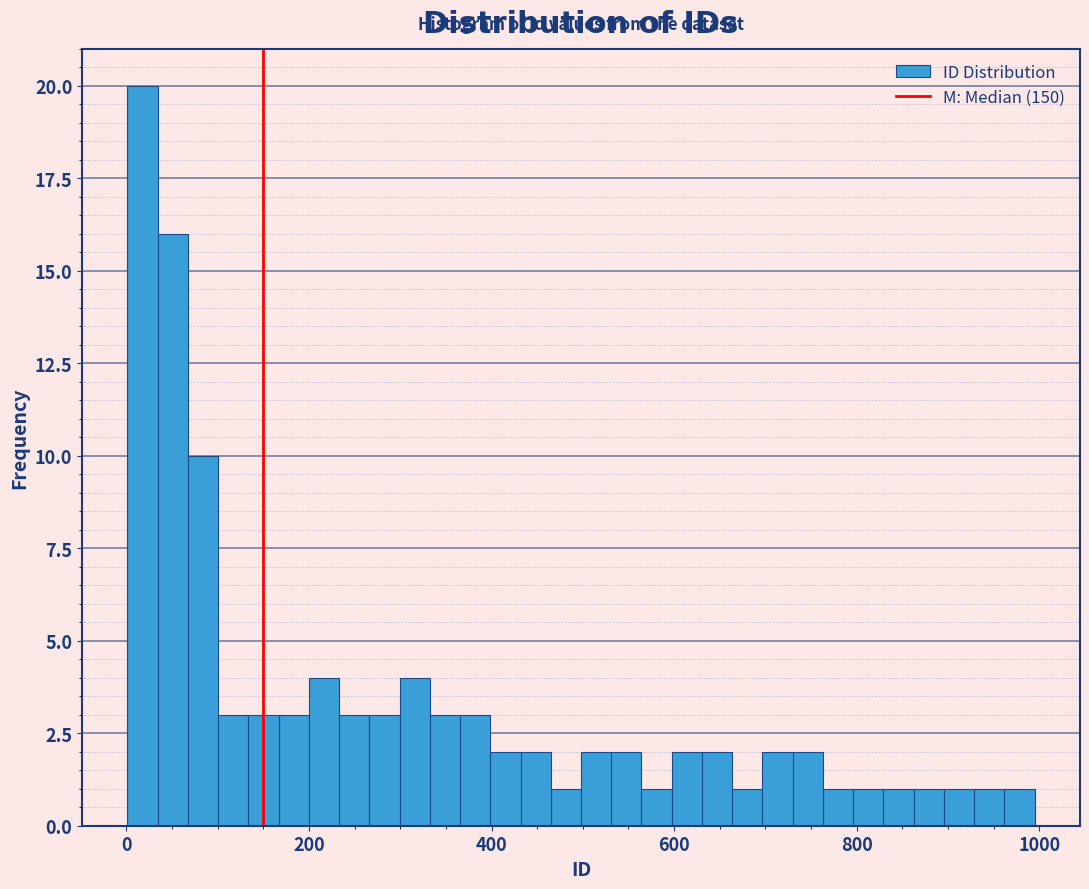

Read against the x-axis, roughly where is the centre of the tallest bar?

20